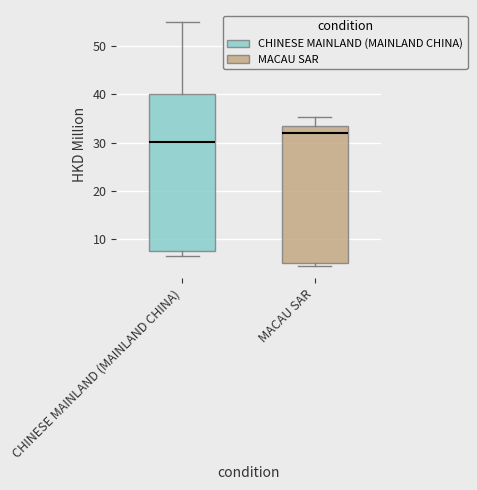

Reading left to right, read every box against the y-axis: the position of its median line, the range the box covers, and the ends of its whiskers. The values are not printed on the chart, so give them approximately, as read against the axis.

CHINESE MAINLAND (MAINLAND CHINA): median 30, box 8 to 40, whiskers 7 to 55
MACAU SAR: median 32, box 5 to 33, whiskers 4 to 35